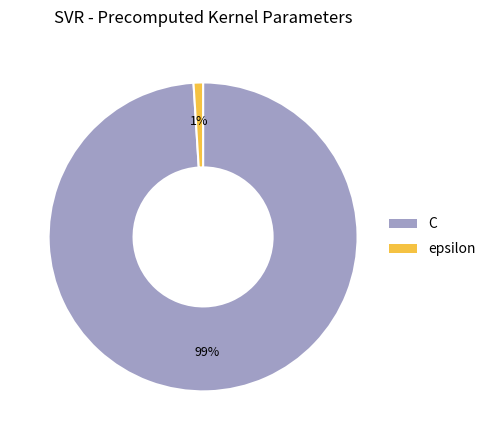

Between epsilon and C, which is larger?

C